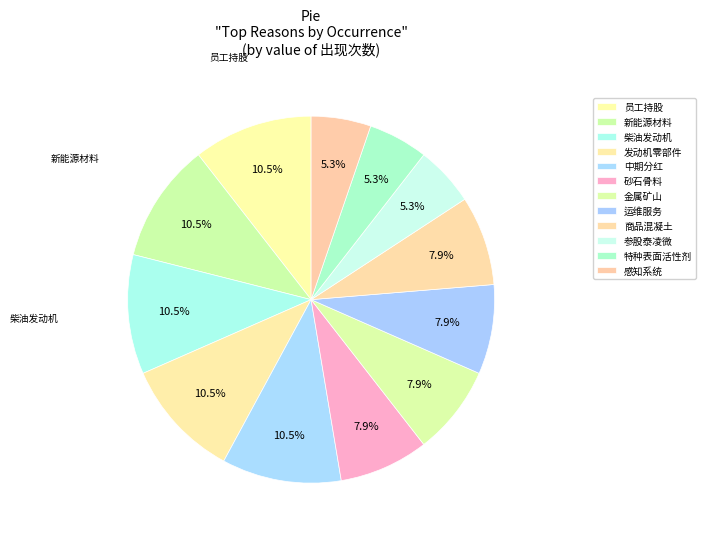

Which has a higher value, 运维服务 or 中期分红?

中期分红